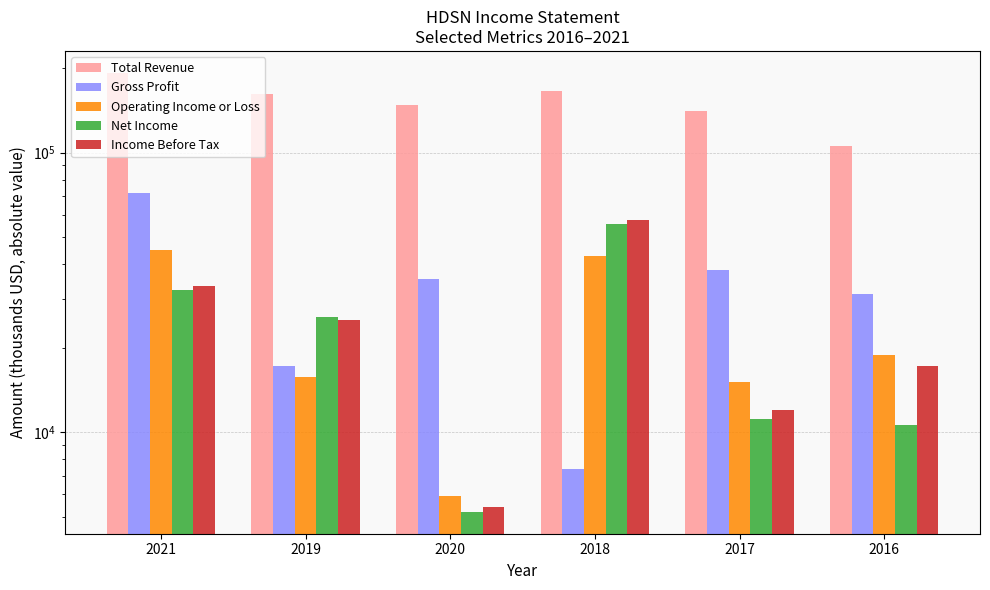

Is the value of Operating Income or Loss at 2016 greater than the value of Net Income at 2017?

Yes